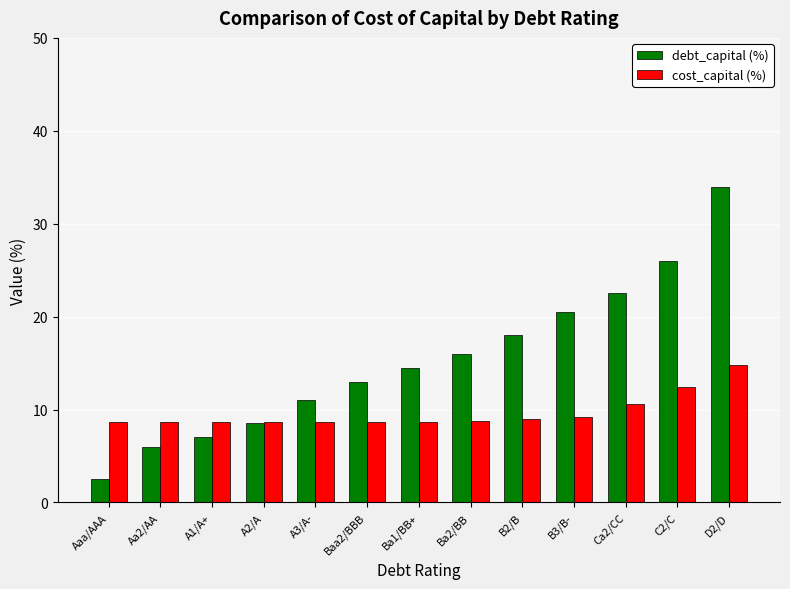

Is the value of cost_capital (%) at C2/C greater than the value of debt_capital (%) at C2/C?

No